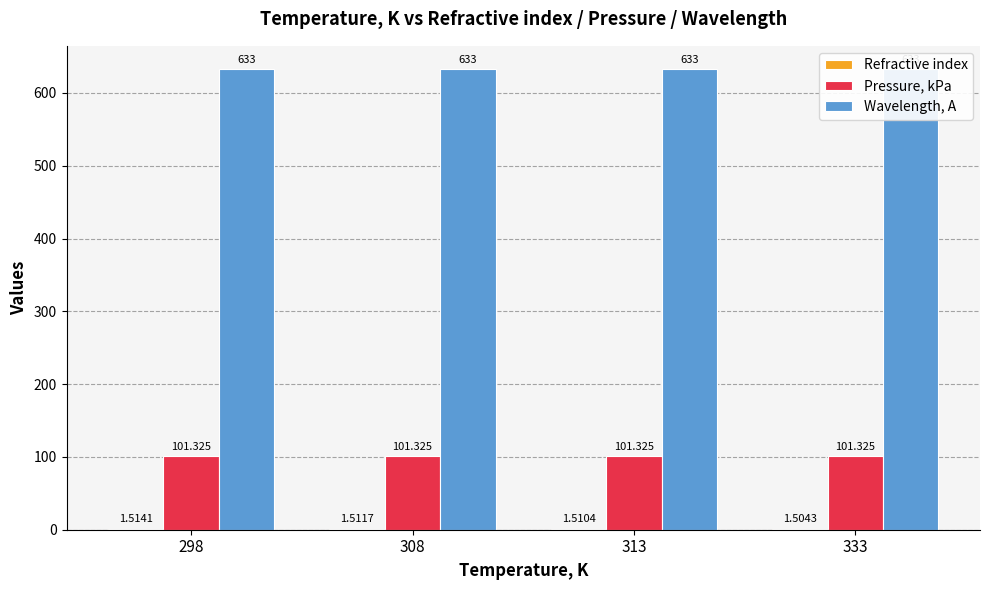

What is the sum of the Refractive index values at 308 and 298?

3.0